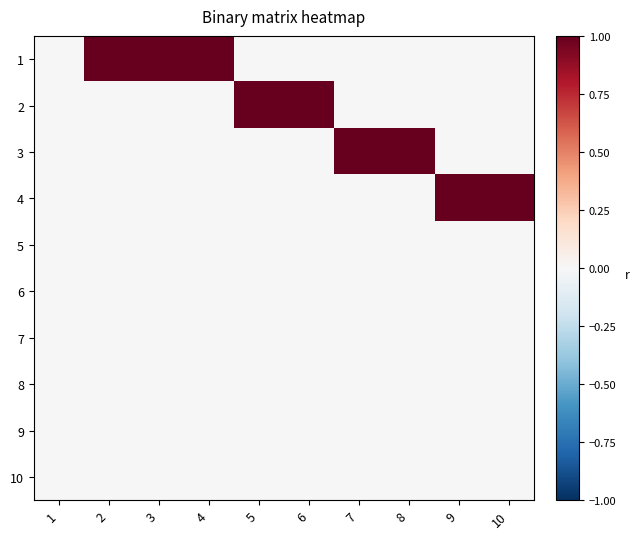

What is the total value across all series at 2?

1